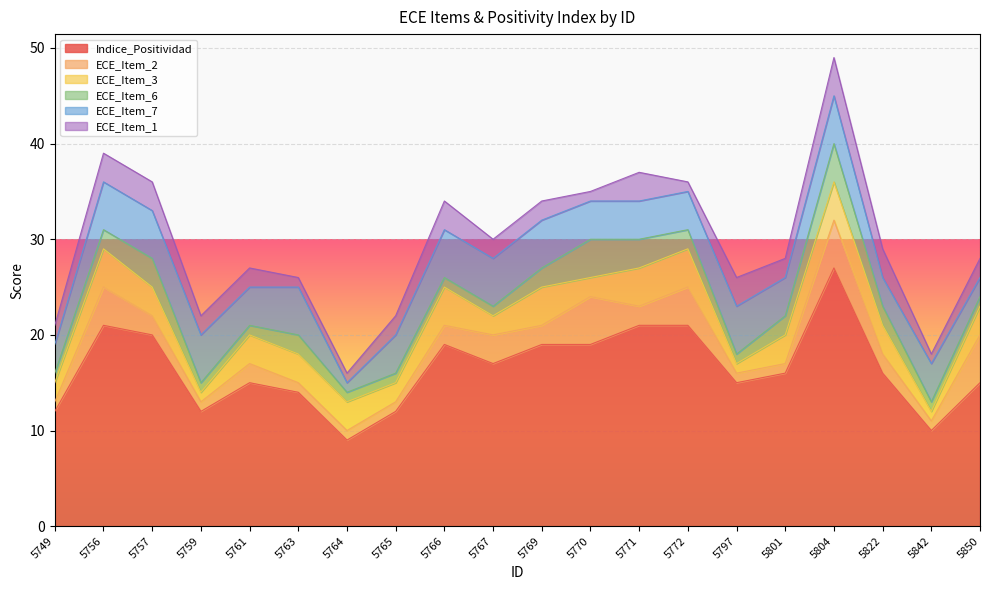

Which label corresponds to the smallest value in the chart?

5749